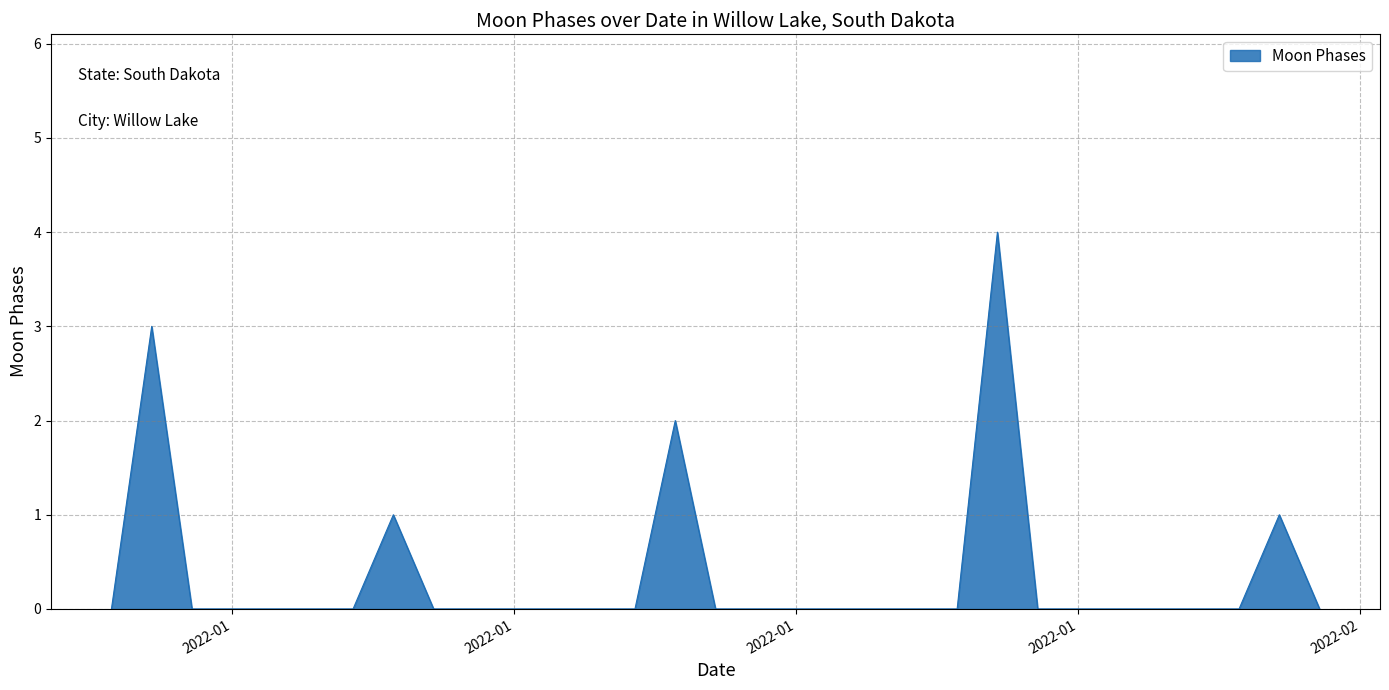

What is the maximum value shown in the chart?

4